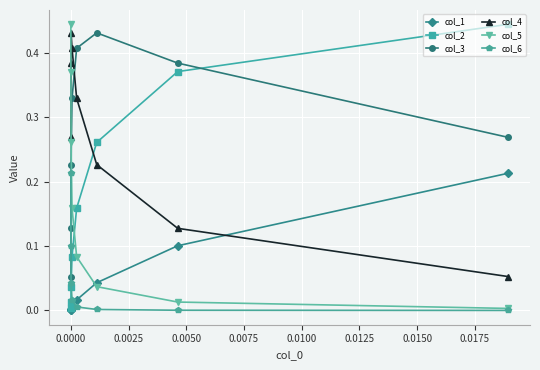

What are all the series names shown in the legend?

col_1, col_2, col_3, col_4, col_5, col_6